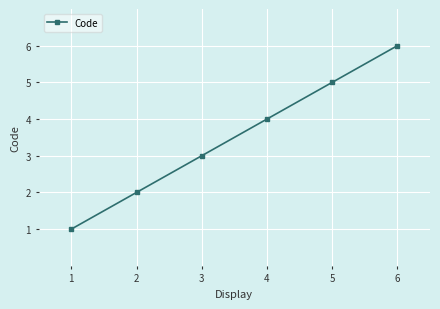

What is the difference between the maximum and minimum values?

5